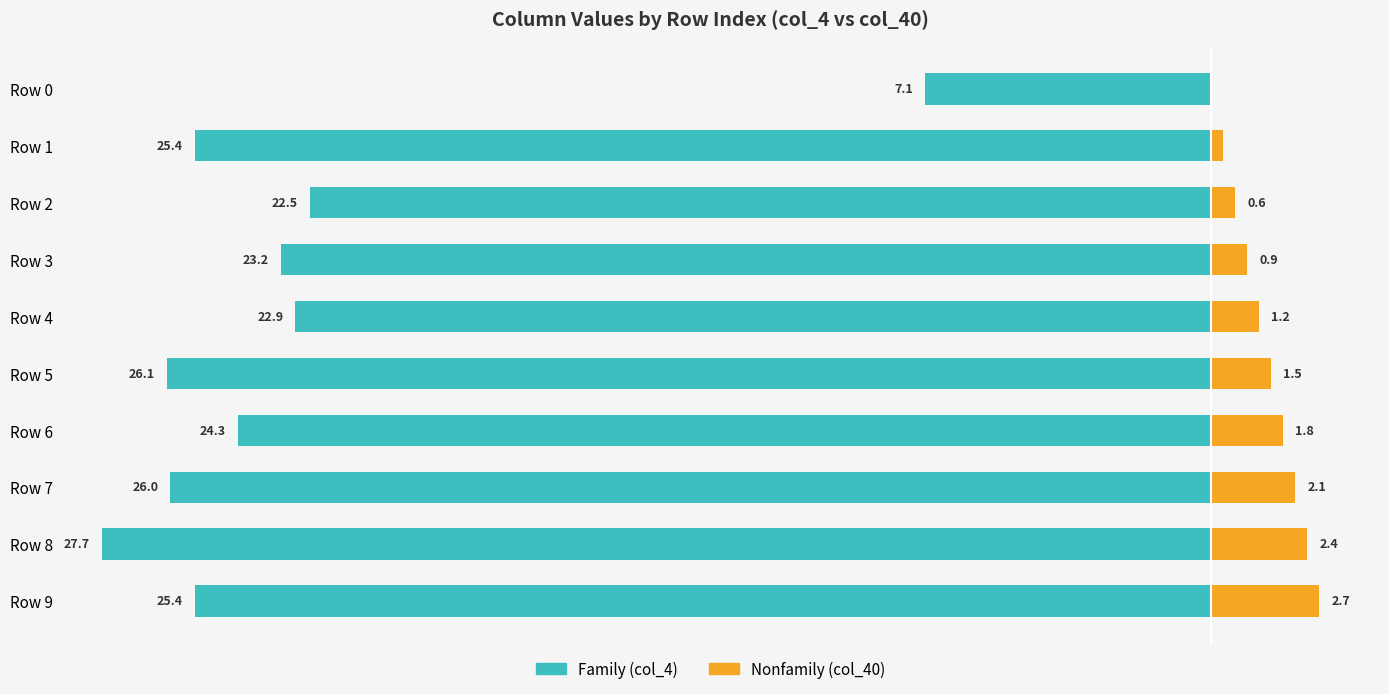

The value of Nonfamily at Row 4 is 1.6. True or false?

False